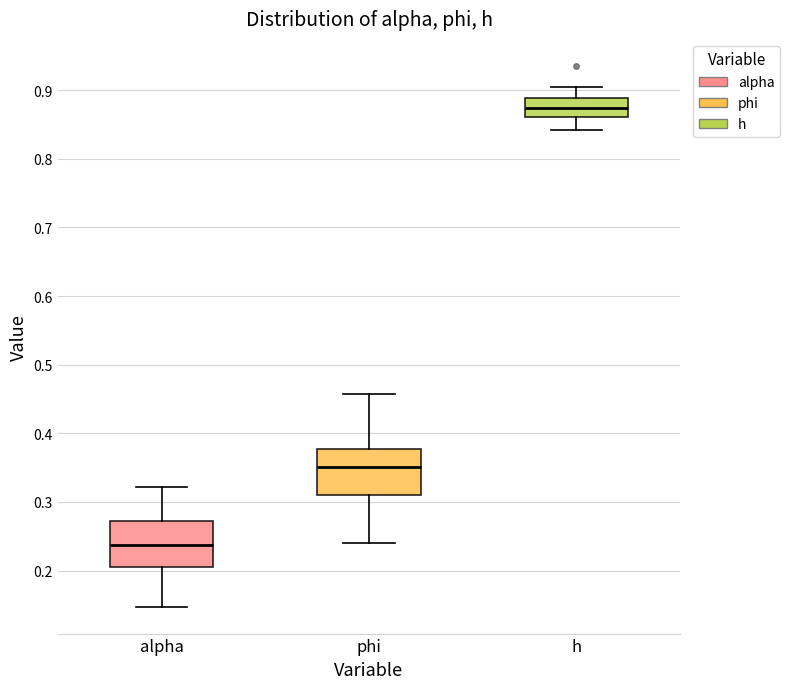

Which box has the lowest median line?

alpha